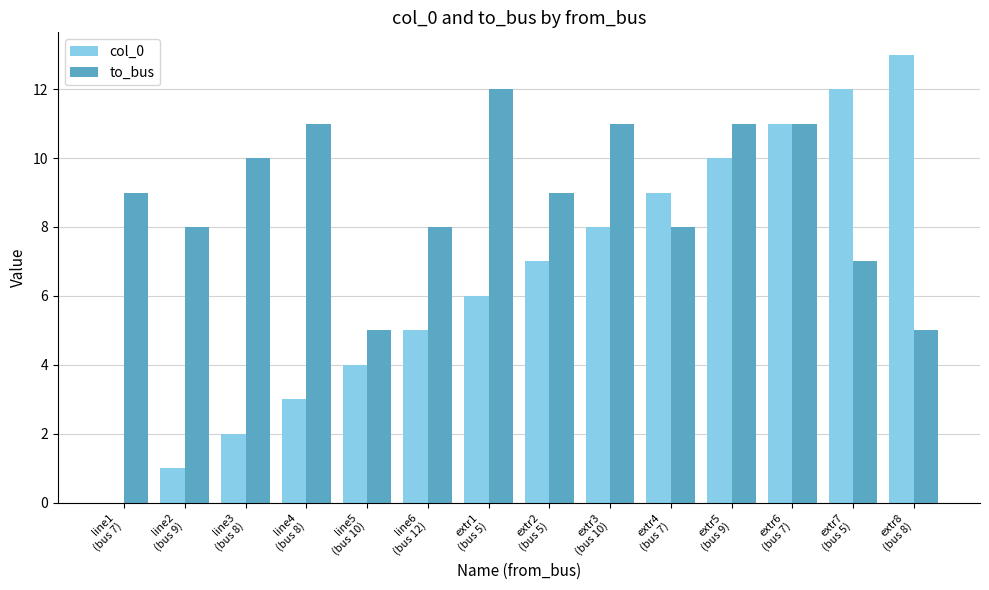

What is the maximum value shown in the chart?

13